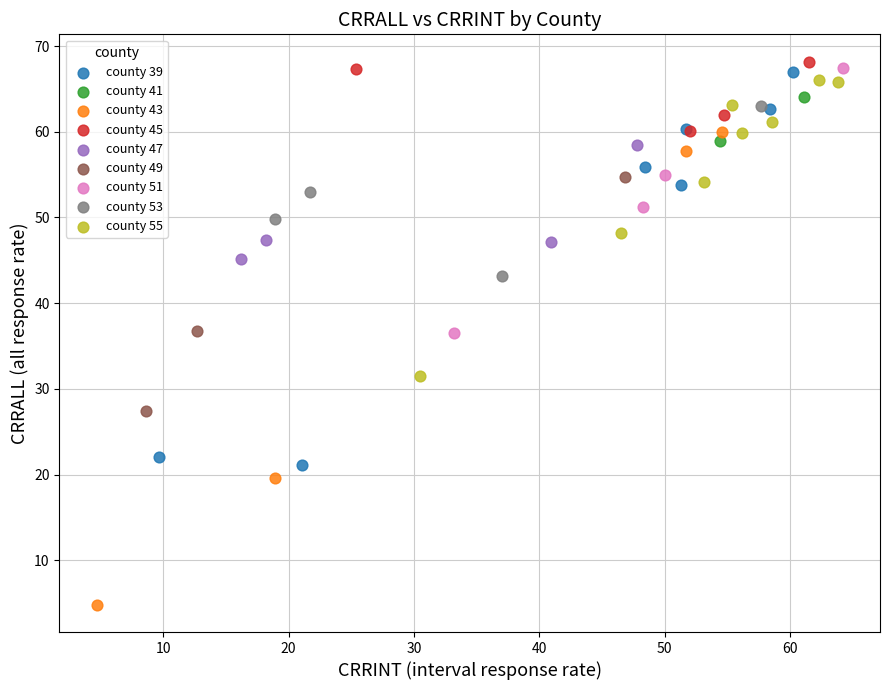

Which series contains the highest Y value?

county 45